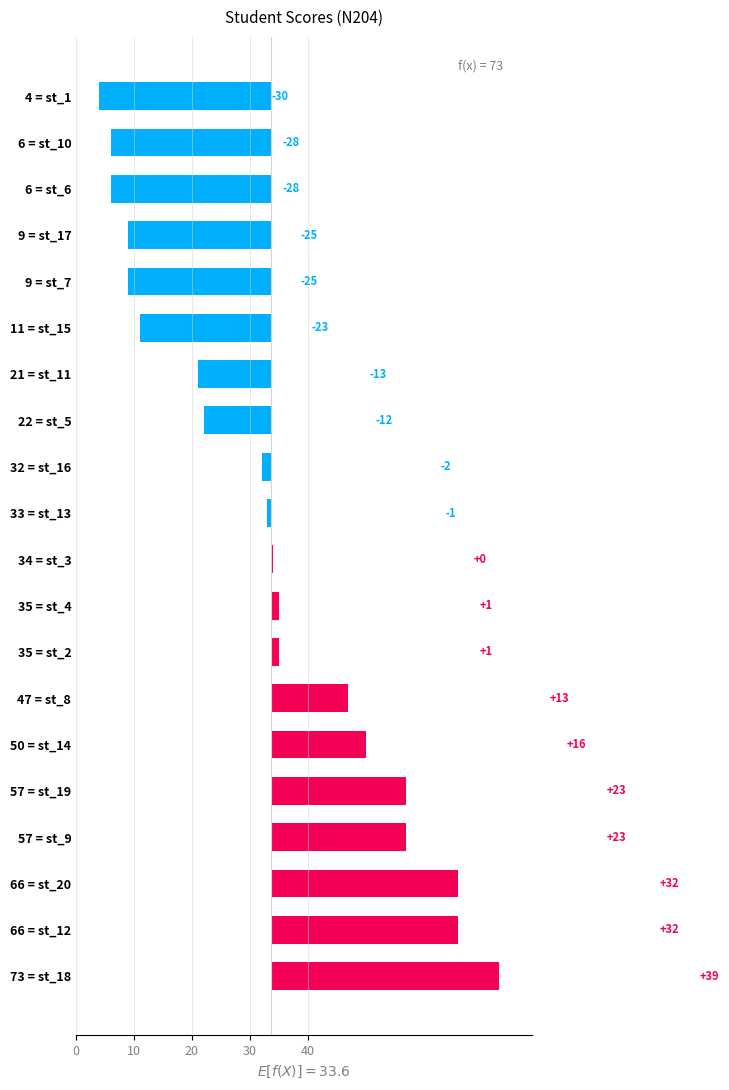

What is the difference between the second highest and minimum values?

62.0